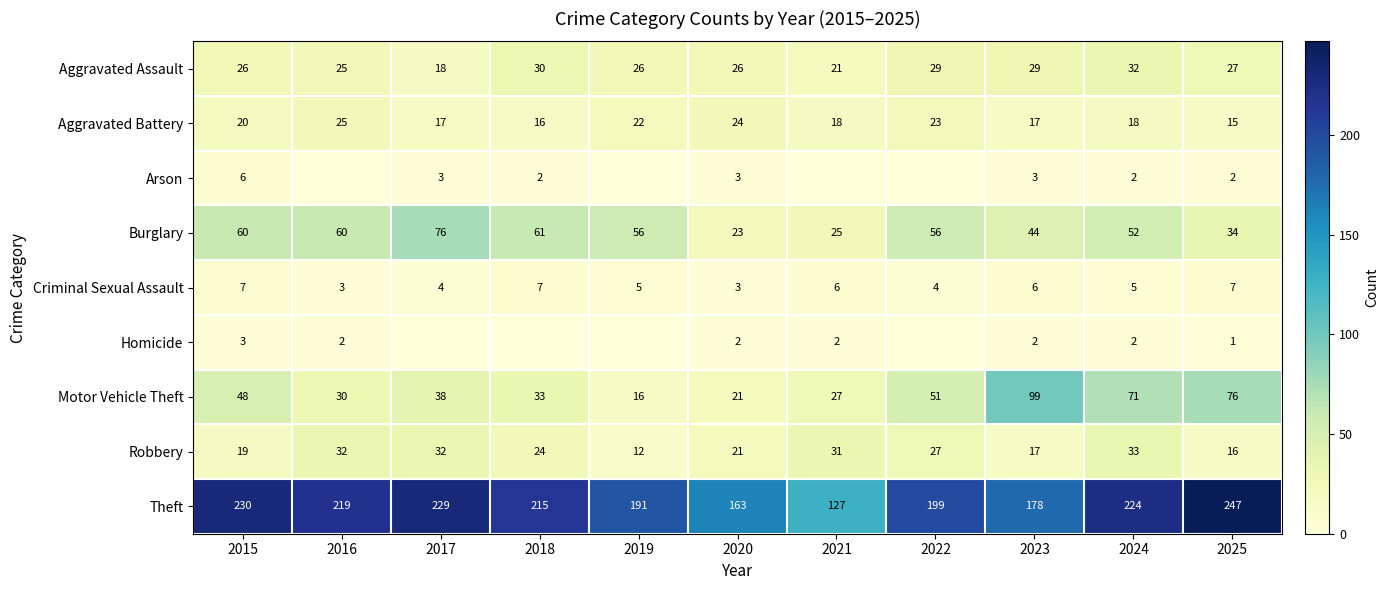

True or false: Criminal Sexual Assault has a value of 7 at 2018.

True